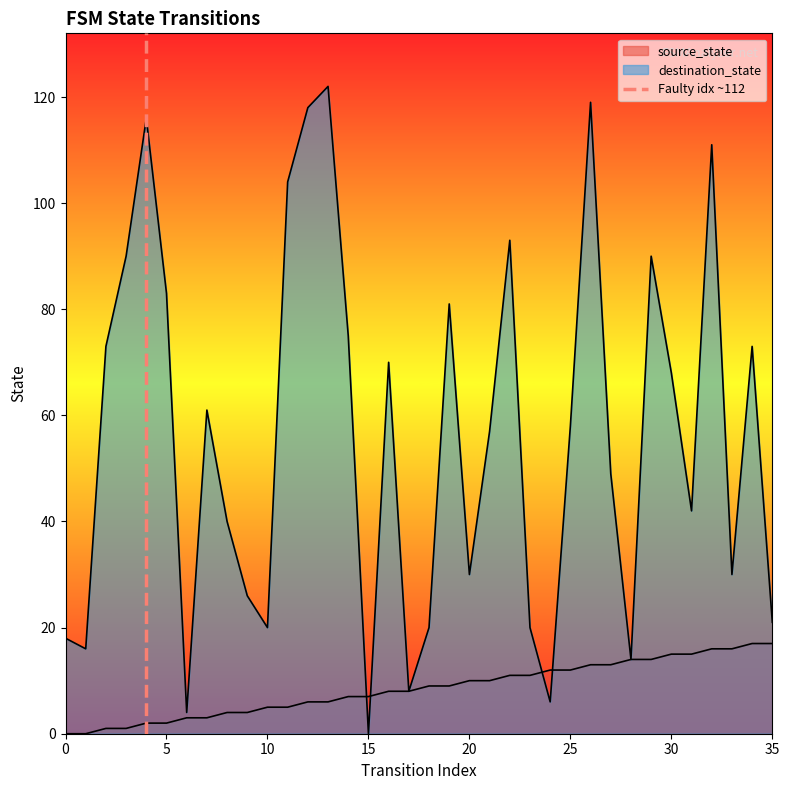

Between 0 and 5, which is larger?

5